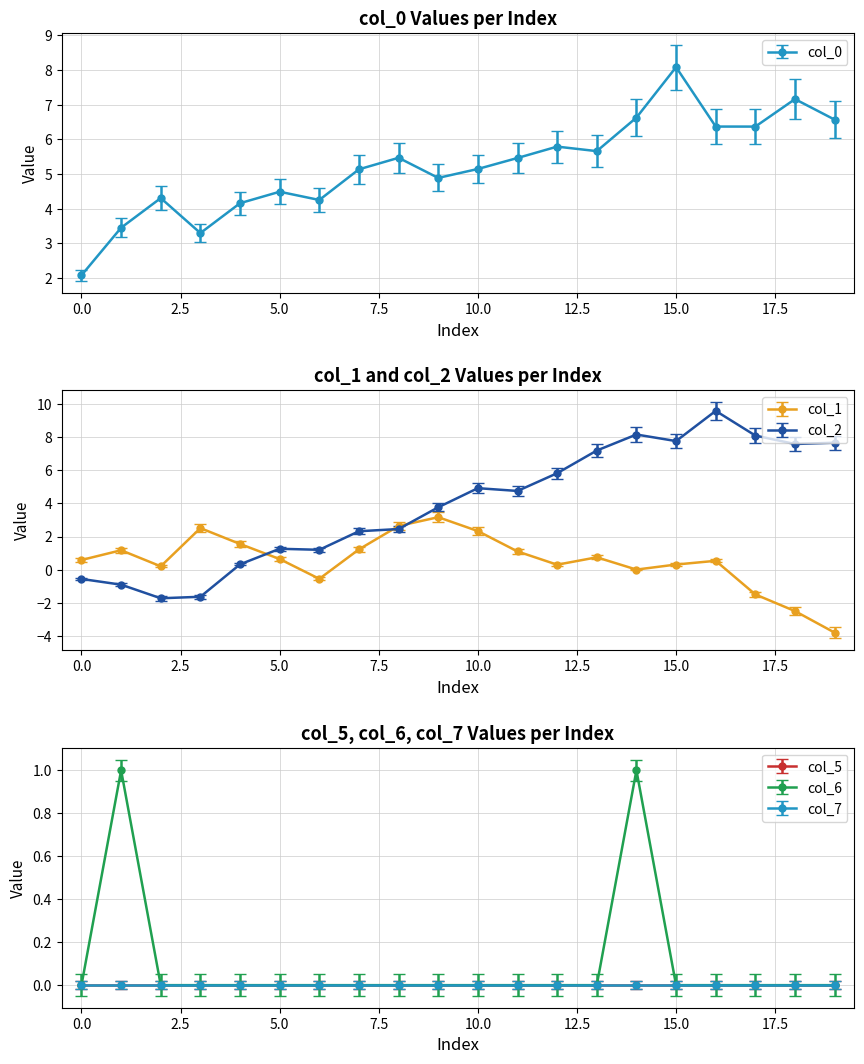

At which category does the chart reach its minimum across all series?

19